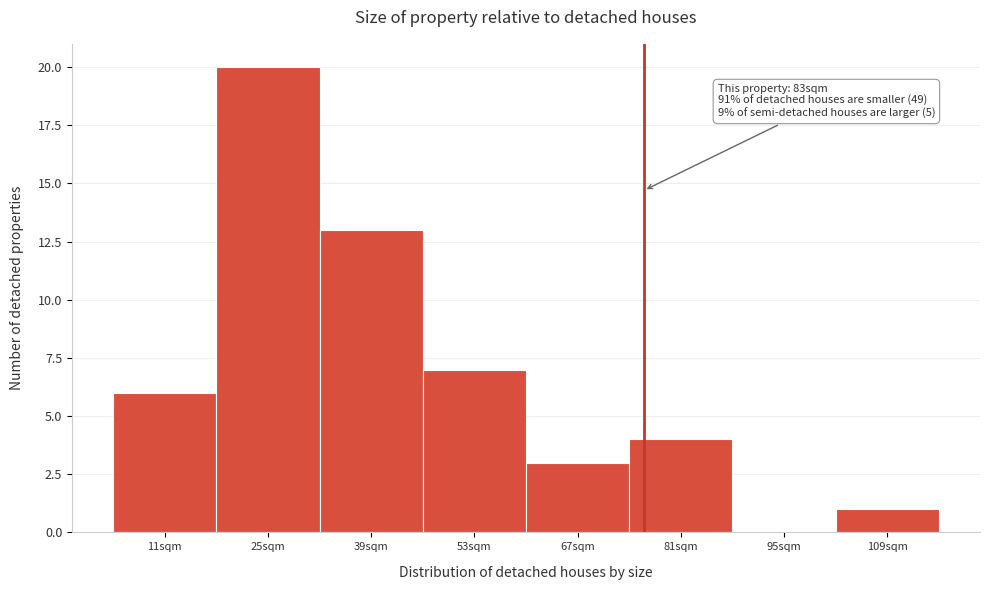

Reading right to left, list all the values displayed in this chart.

109sqm=1	95sqm=0	81sqm=4	67sqm=3	53sqm=7	39sqm=13	25sqm=20	11sqm=6